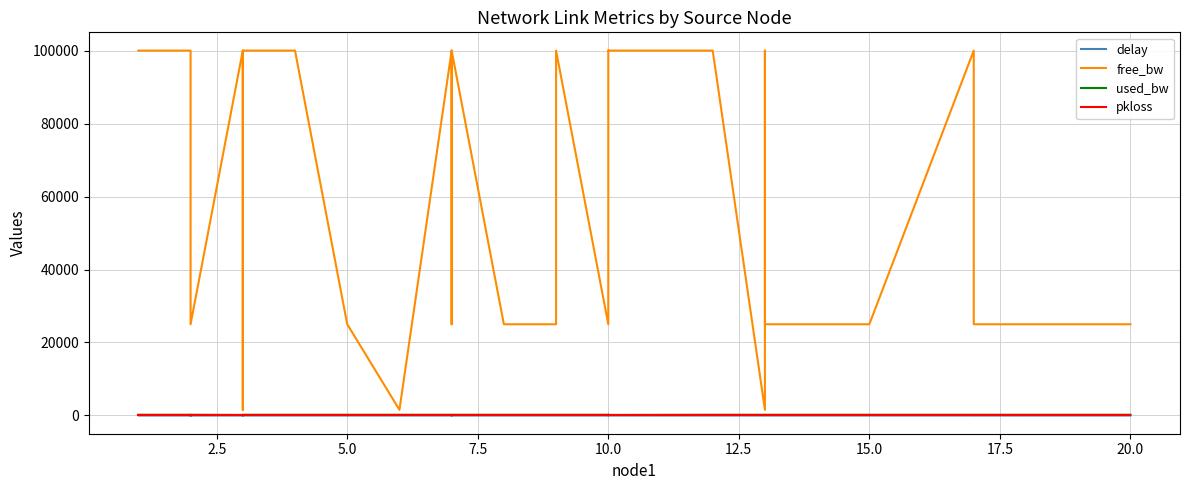

How many data points does each series have?

37